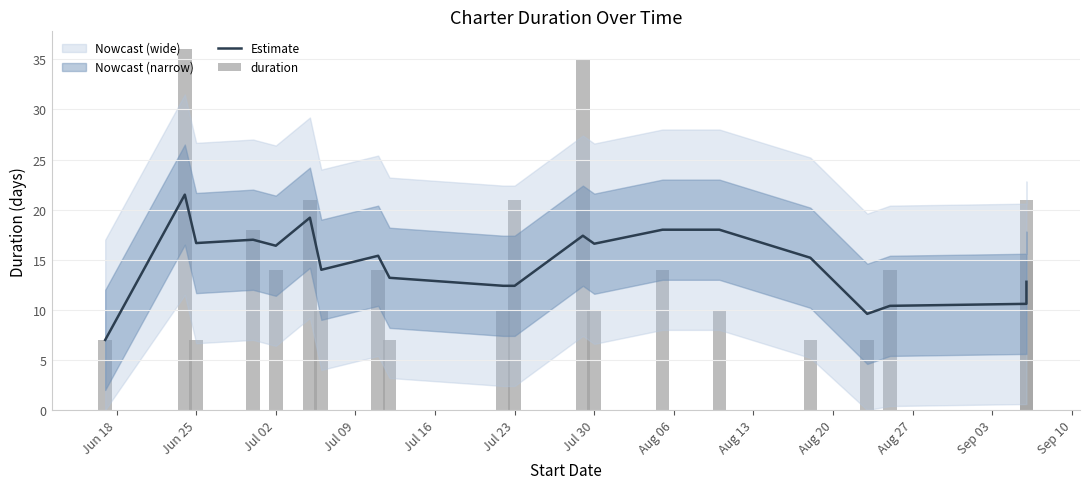

Reading left to right, transcribe all the data shown in this chart.

Estimate: 7.0	21.5	16.7	17.0	16.4	19.2	14.0	15.4	13.2	12.4	12.4	17.4	16.6	18.0	18.0	15.2	9.6	10.4	10.6	12.8
duration: 7.0	36.0	7.0	18.0	14.0	21.0	10.0	14.0	7.0	10.0	21.0	35.0	10.0	14.0	10.0	7.0	7.0	14.0	15.0	21.0